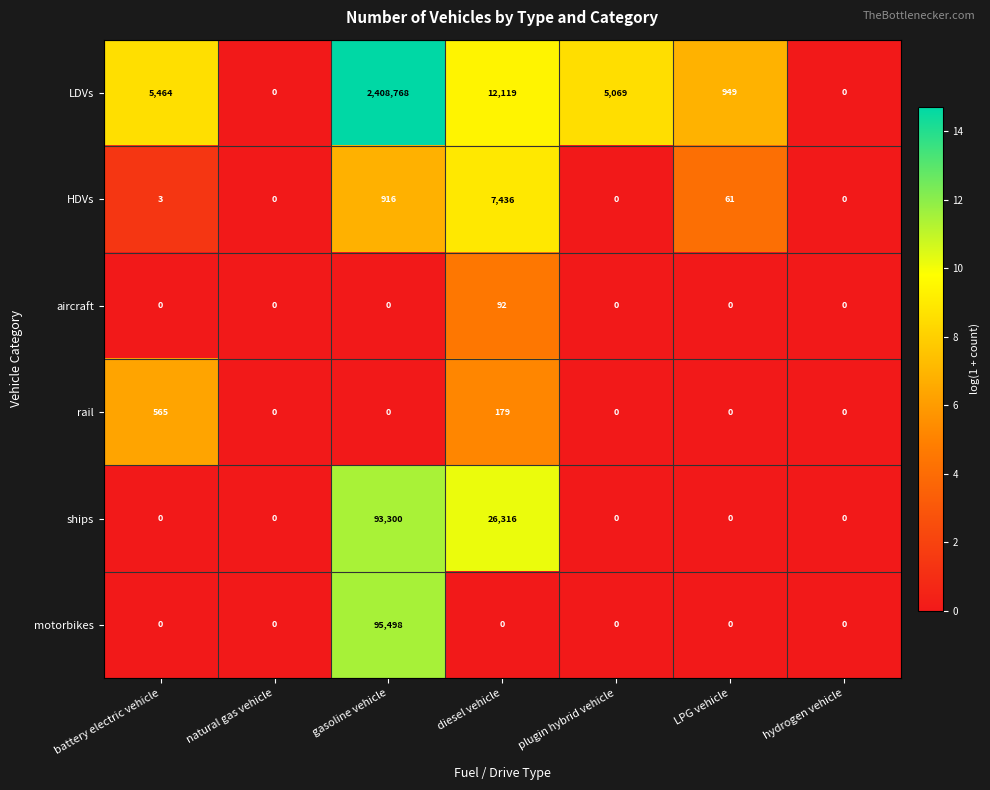

Which category has the highest value across all series?

gasoline vehicle